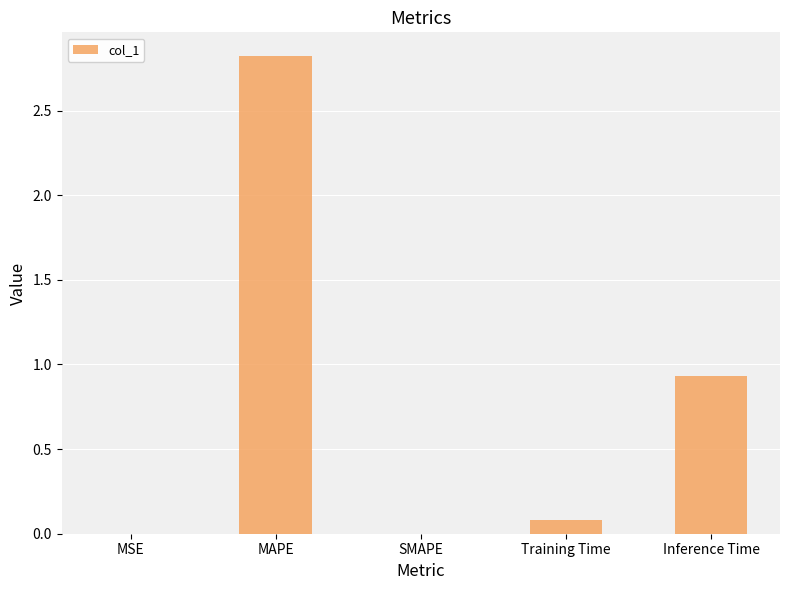

What is the sum of all values?

3.8